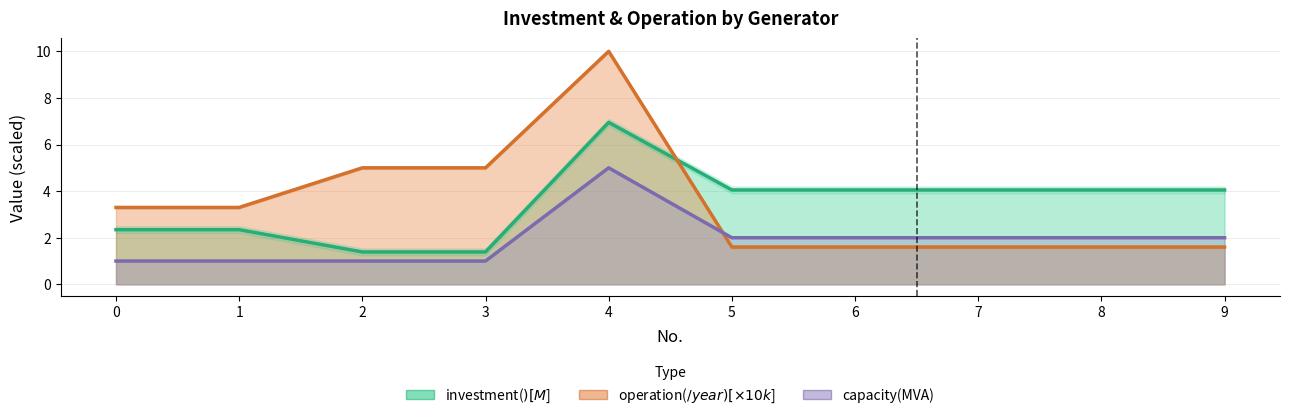

How many interior local peaks does the investment($) series have?

1